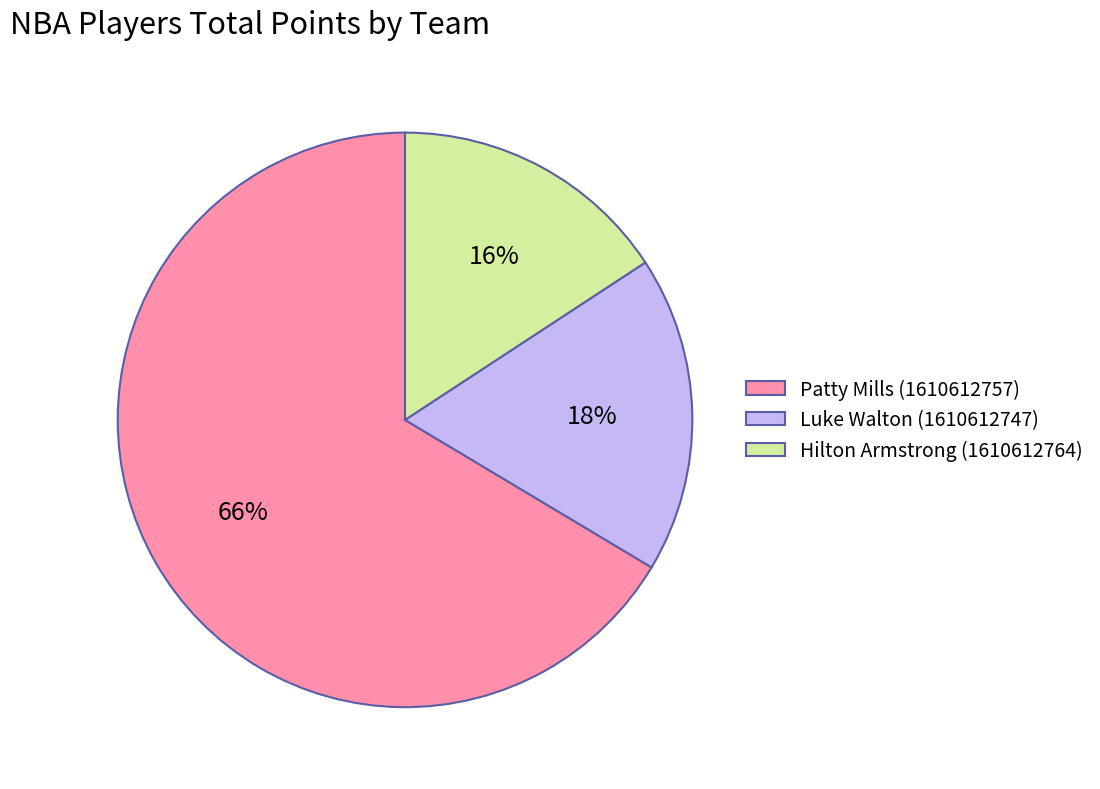

What is the smallest slice in the pie chart?

Hilton Armstrong (1610612764)